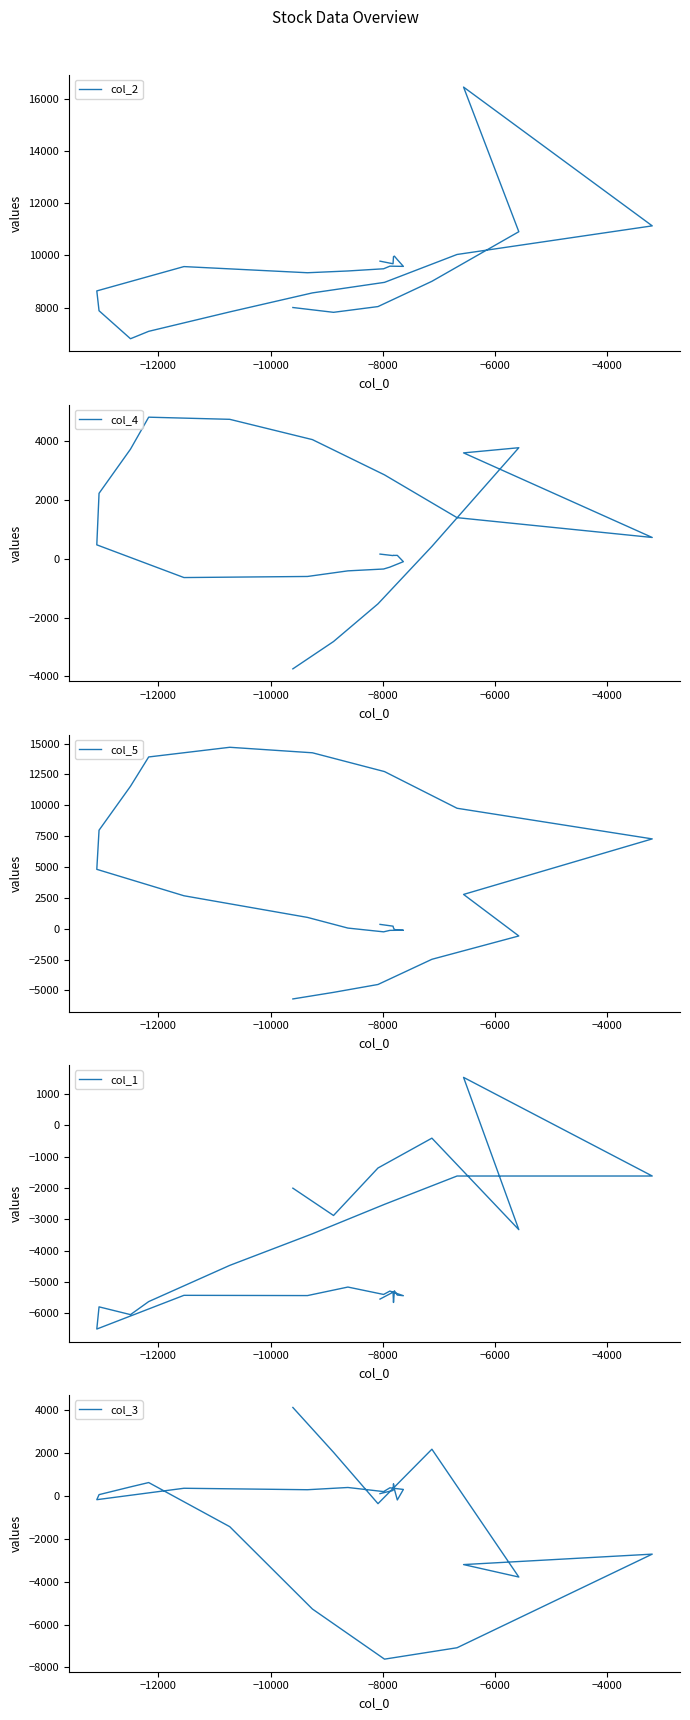

What is the difference between the maximum and minimum values in the col_1 series?

8032